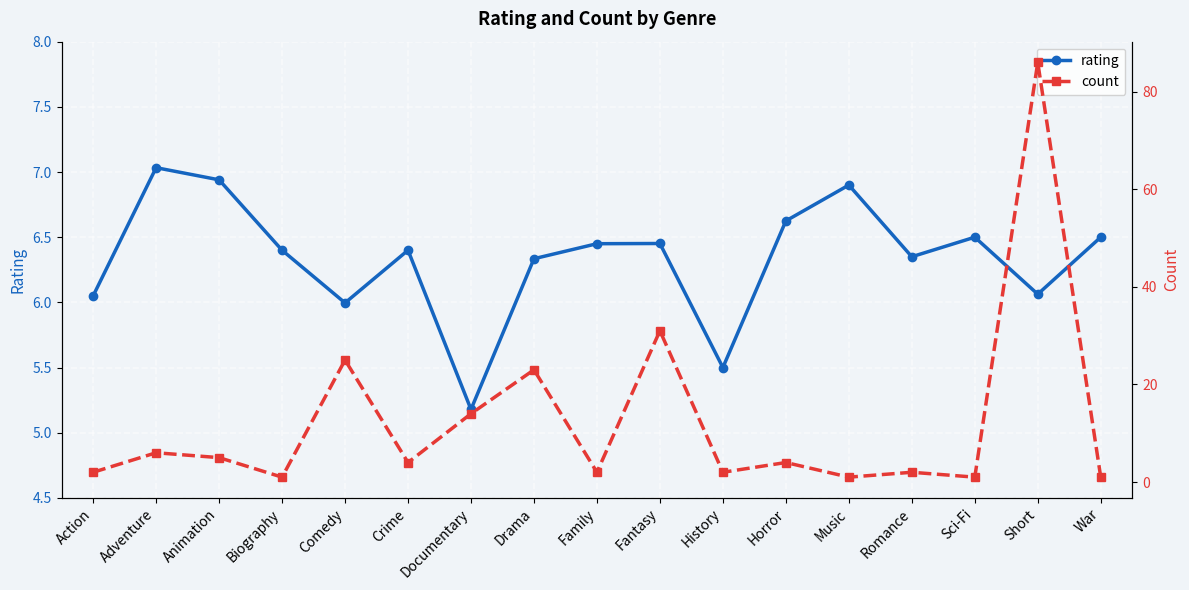

What is the difference between the maximum and minimum values in the count series?

85.0